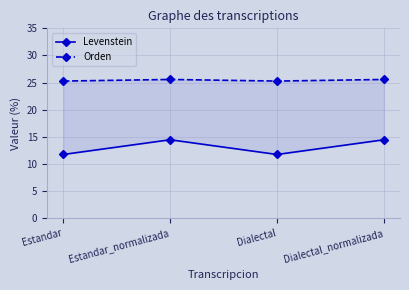

Reading left to right, extract all data points from this chart.

Levenstein: 11.8	14.5	11.8	14.5
Orden: 25.3	25.6	25.3	25.6